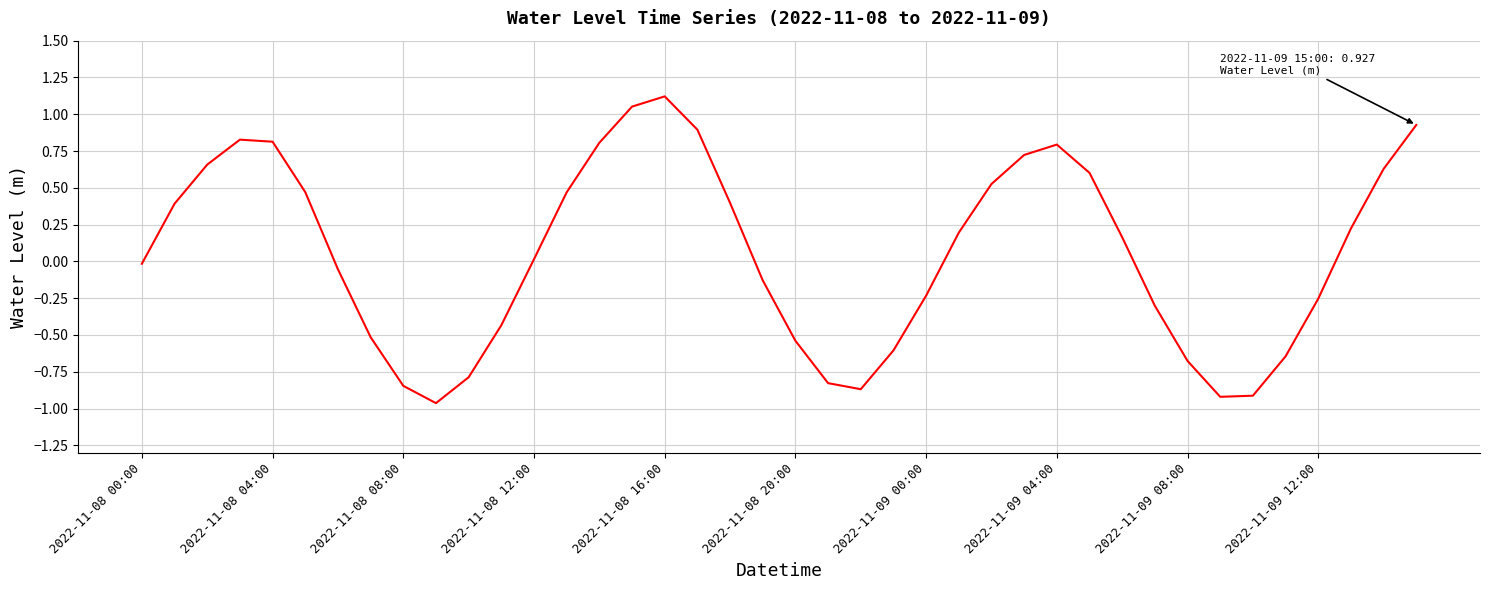

True or false: the data has more than 1 interior local peaks.

True